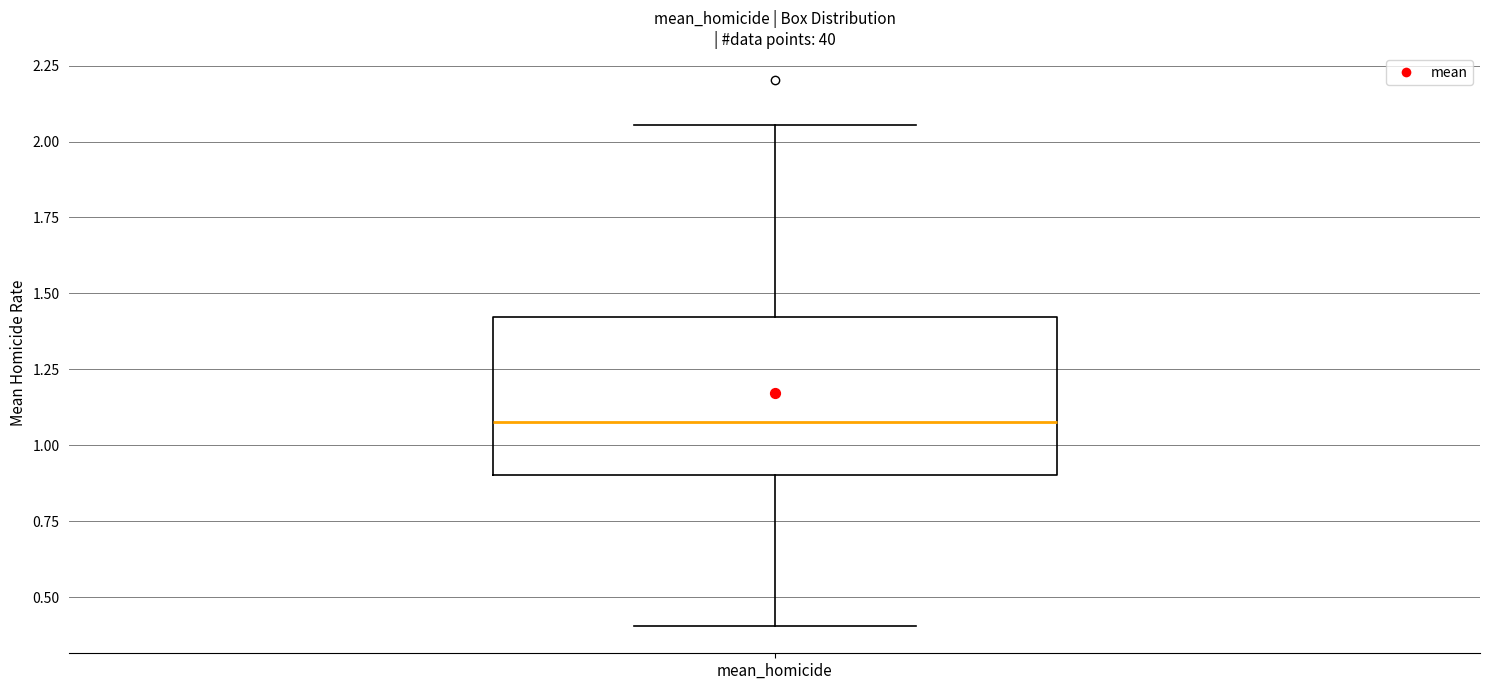

Transcribe this box plot: give where the median line is, the range the box spans, and where the two whiskers end, as read against the y-axis. The values are not printed on the chart, so give them approximately, as read against the axis.

median 1.10, box 0.90 to 1.40, whiskers 0.40 to 2.05